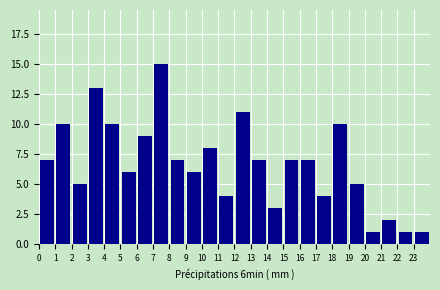

Which range on the x-axis has the tallest bar?

7 to 8